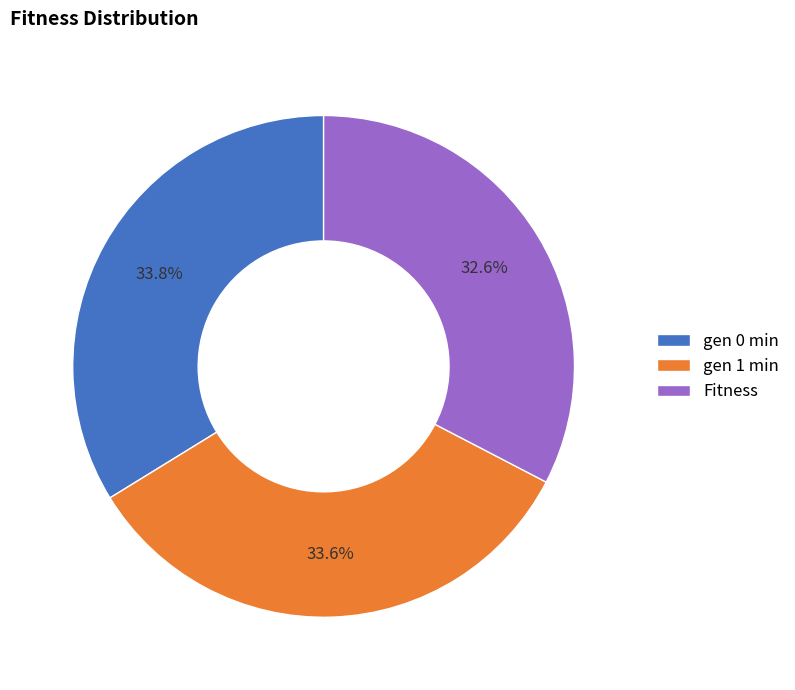

To the nearest percent, what is the difference between the largest and smallest slice percentages?

1%